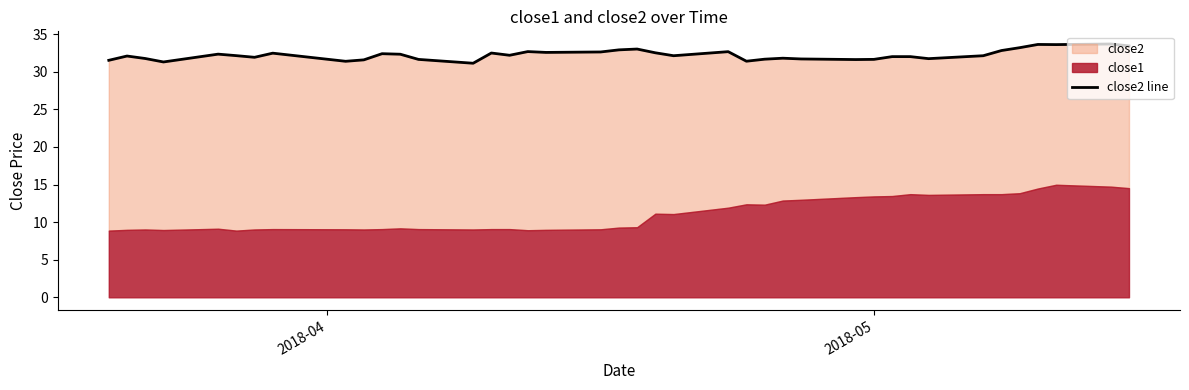

What is the maximum value shown in the chart?

33.7